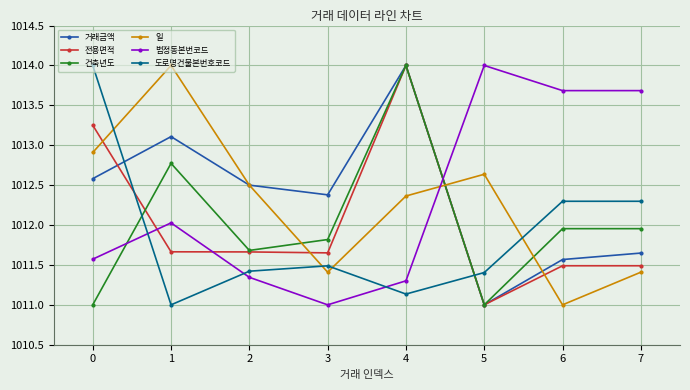

The value of 도로명건물본번호코드 at 6 is 1012.3. True or false?

True